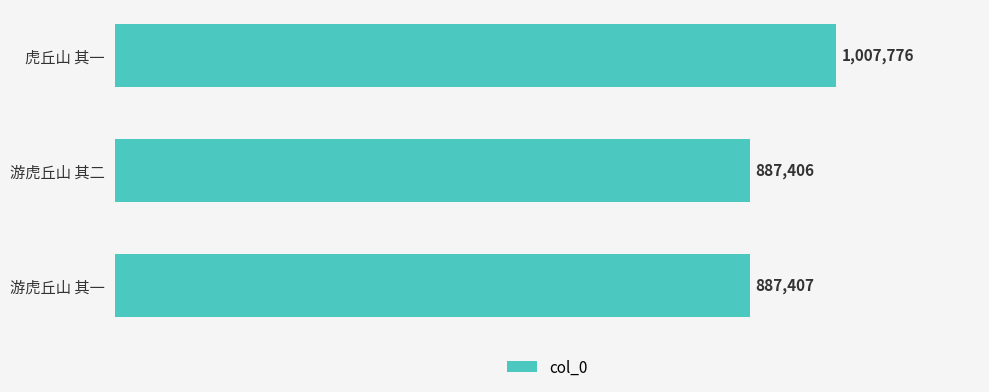

Are the bars horizontal?

Yes